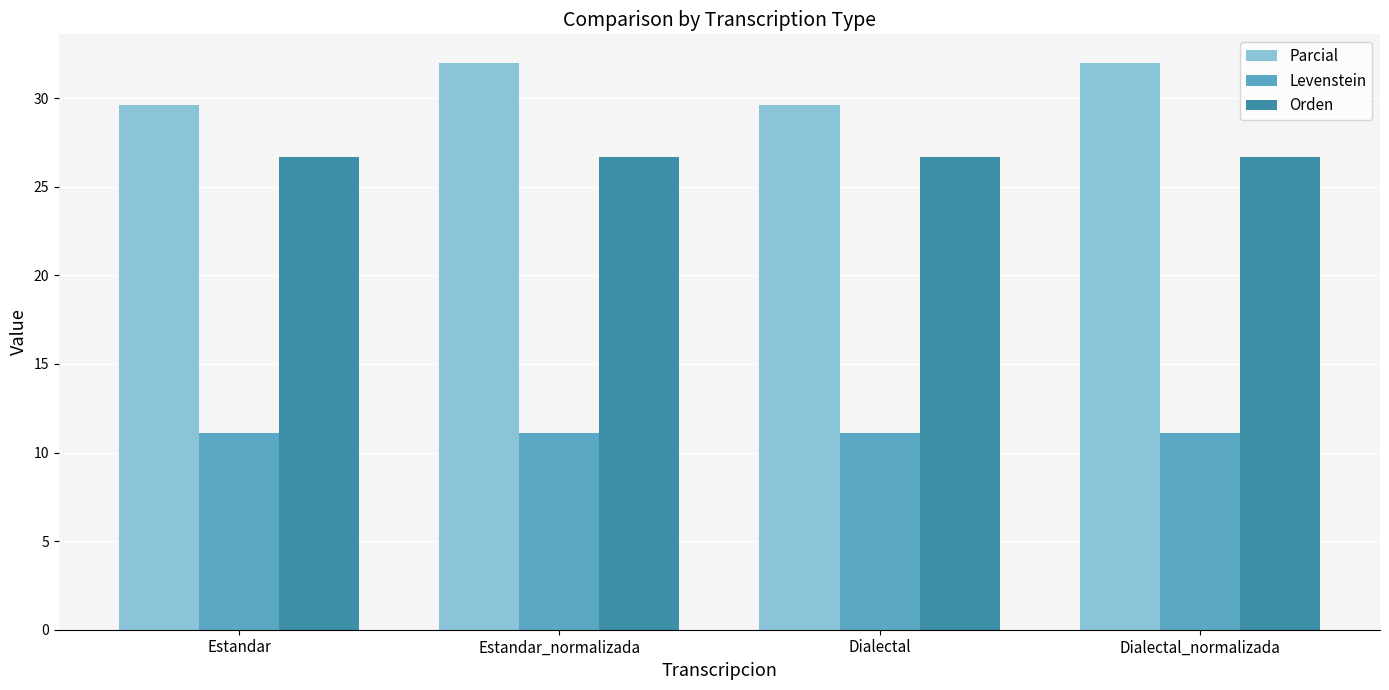

Reading left to right, extract all data points from this chart.

Parcial: Estandar=29.6	Estandar_normalizada=32.0	Dialectal=29.6	Dialectal_normalizada=32.0
Levenstein: Estandar=11.1	Estandar_normalizada=11.1	Dialectal=11.1	Dialectal_normalizada=11.1
Orden: Estandar=26.7	Estandar_normalizada=26.7	Dialectal=26.7	Dialectal_normalizada=26.7